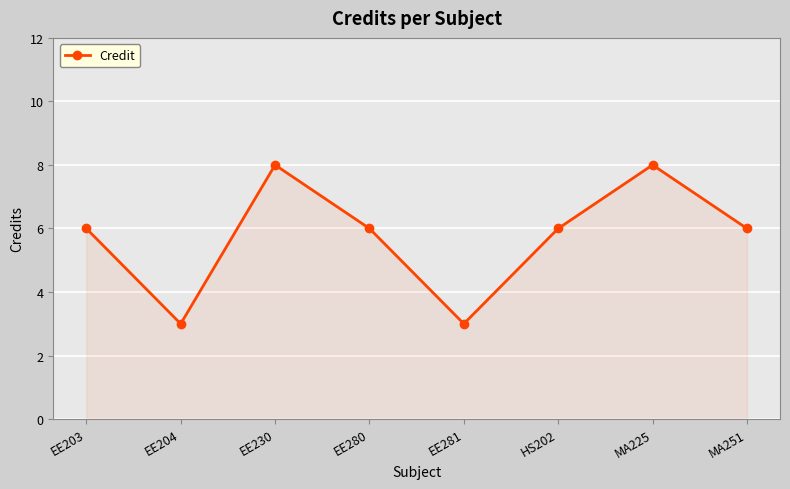

The chart shows a value of 6 at MA251. True or false?

True